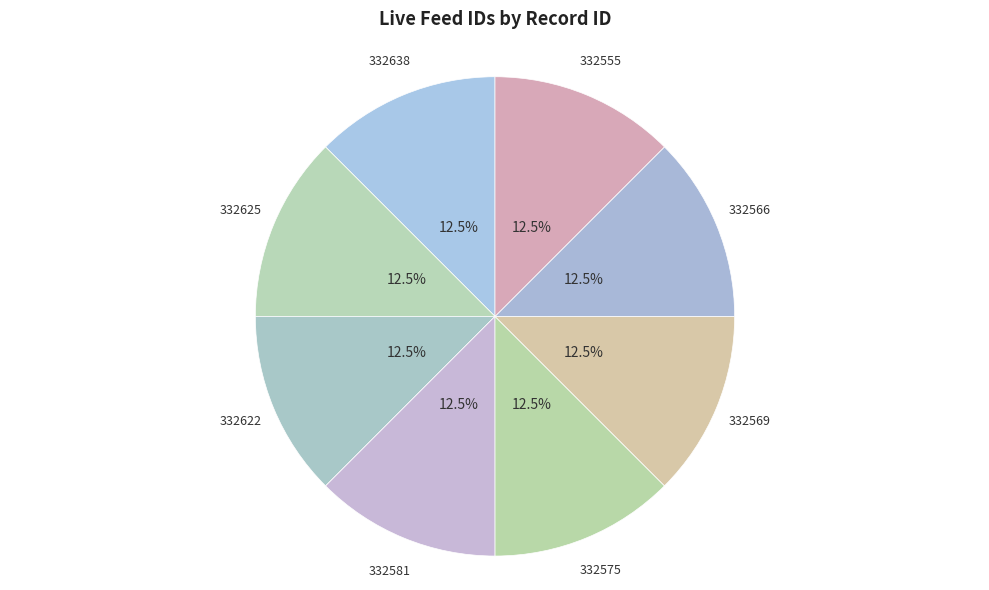

How many segments does this pie chart have?

8